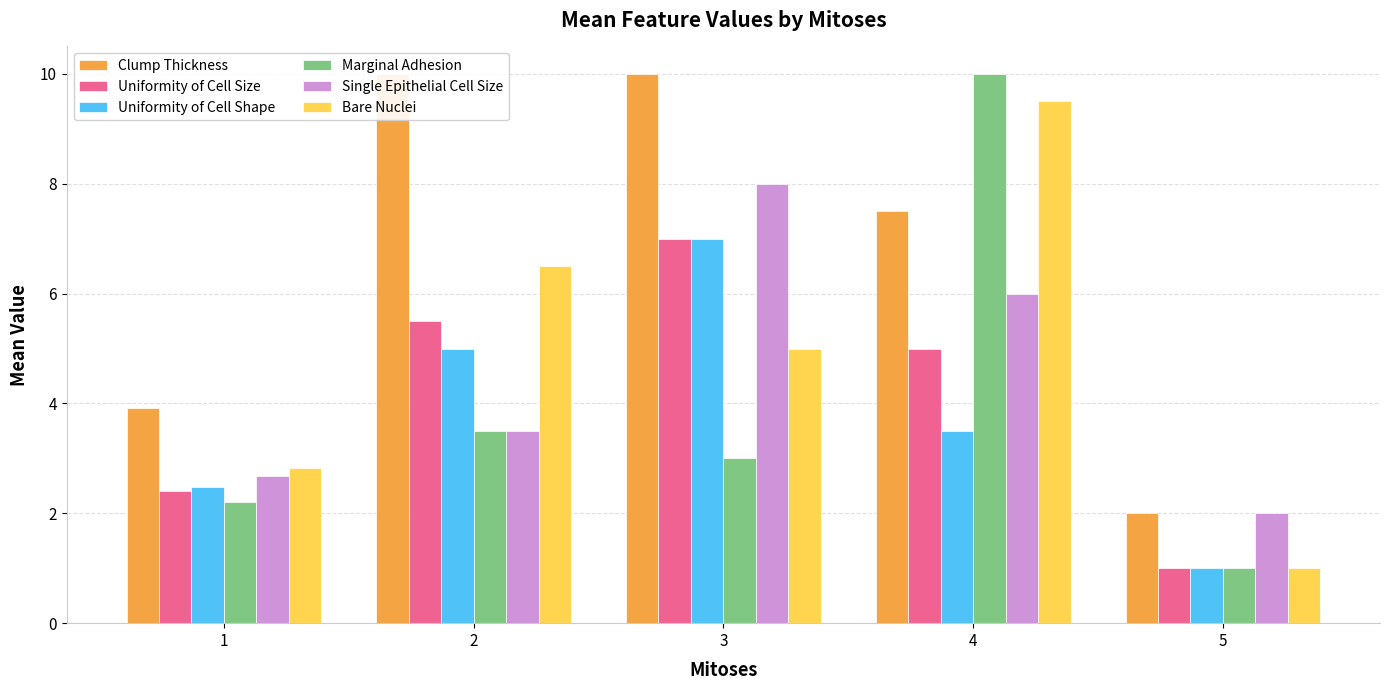

At which label does Clump Thickness reach its minimum?

5